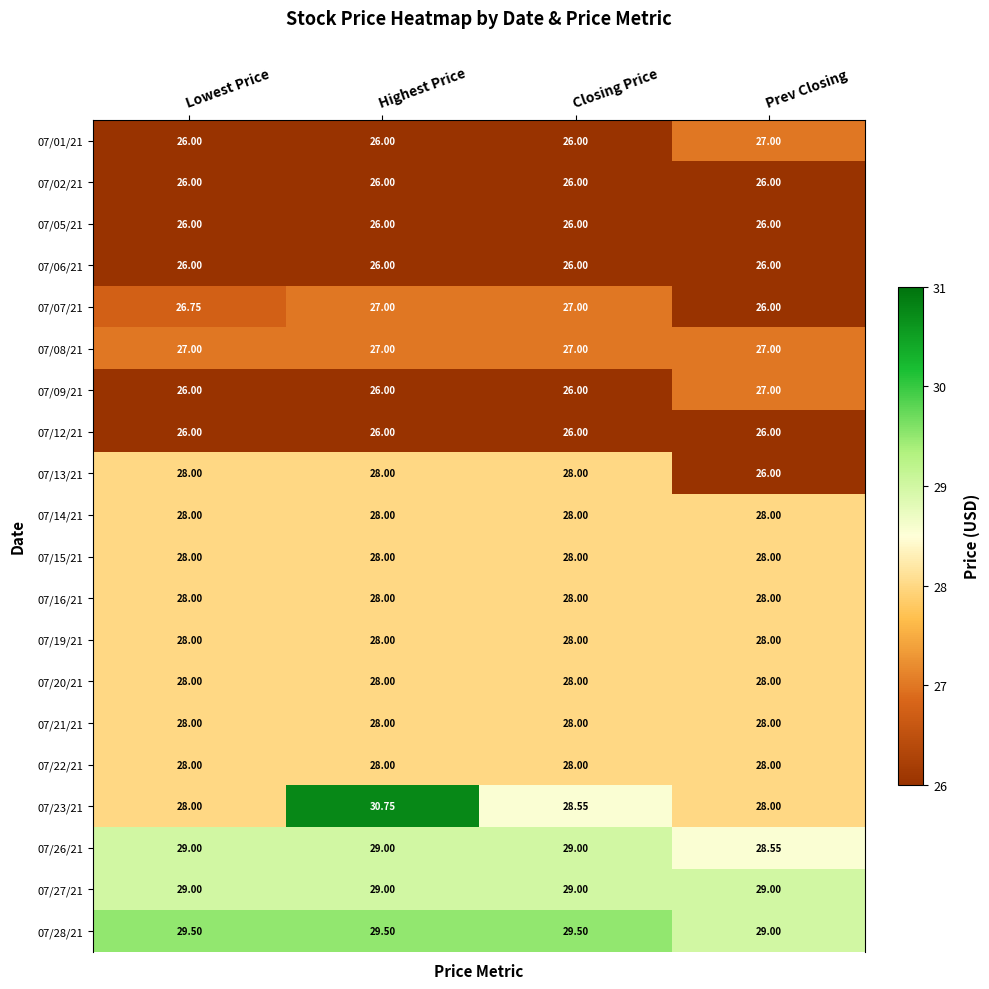

At how many categories does at least one series exceed 26?

4